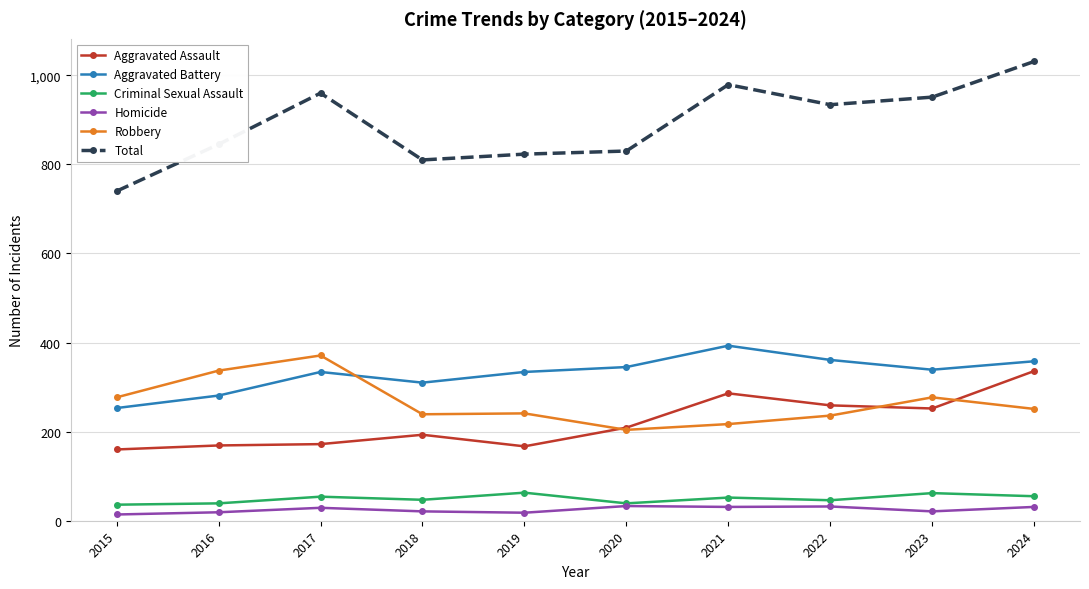

Where is the first local maximum for Aggravated Battery?

2017